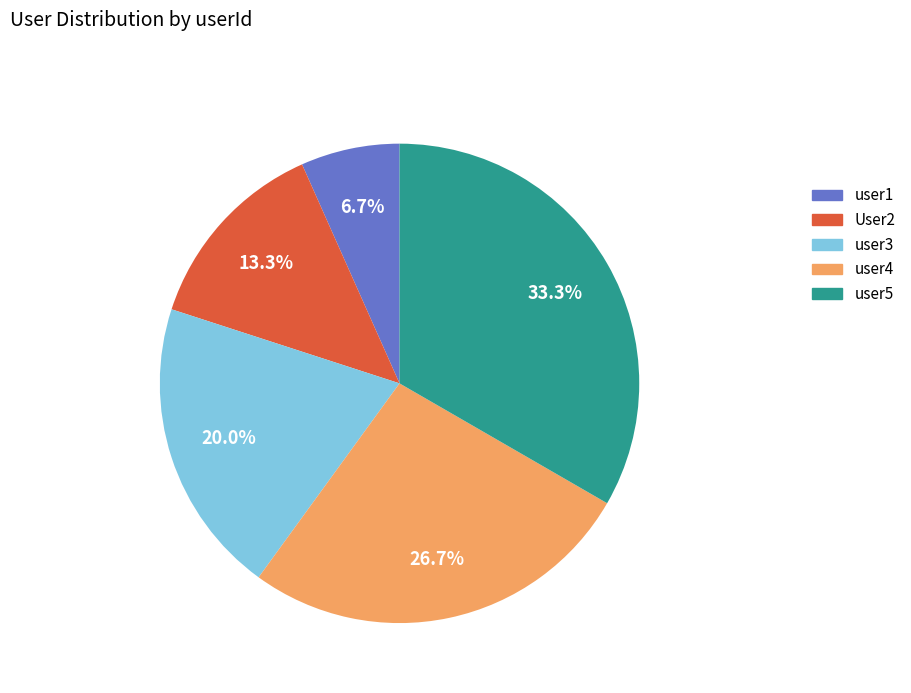

The user1 slice represents 7% of the pie. True or false?

True